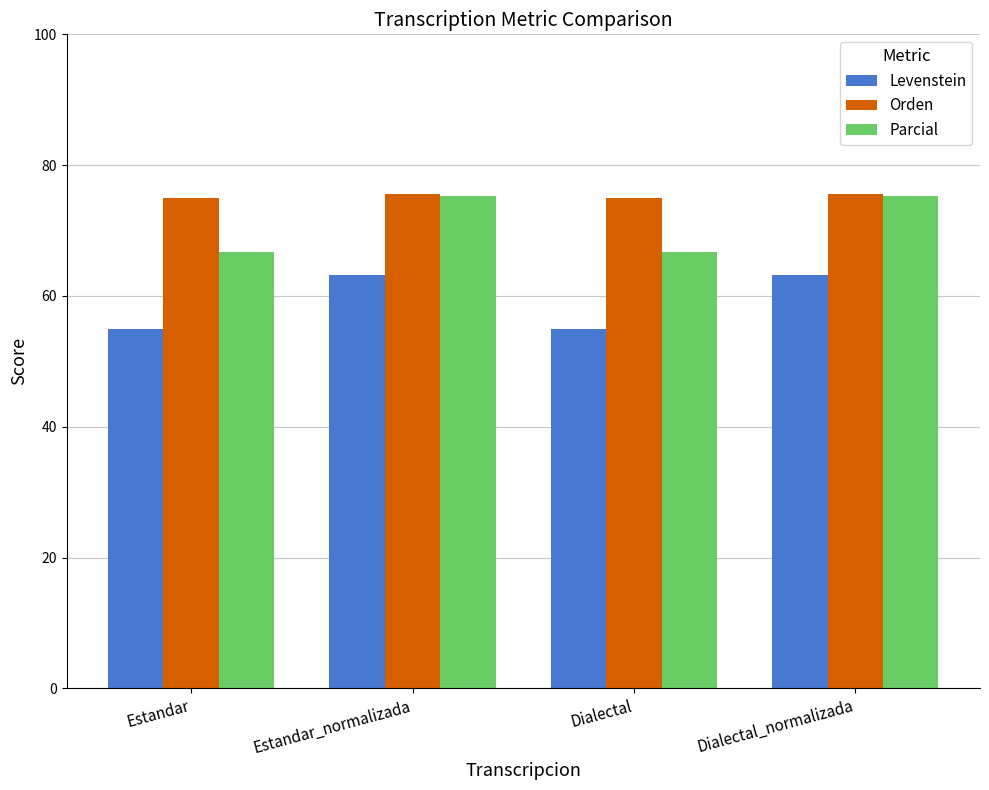

The value of Orden at Estandar is 110.9. True or false?

False